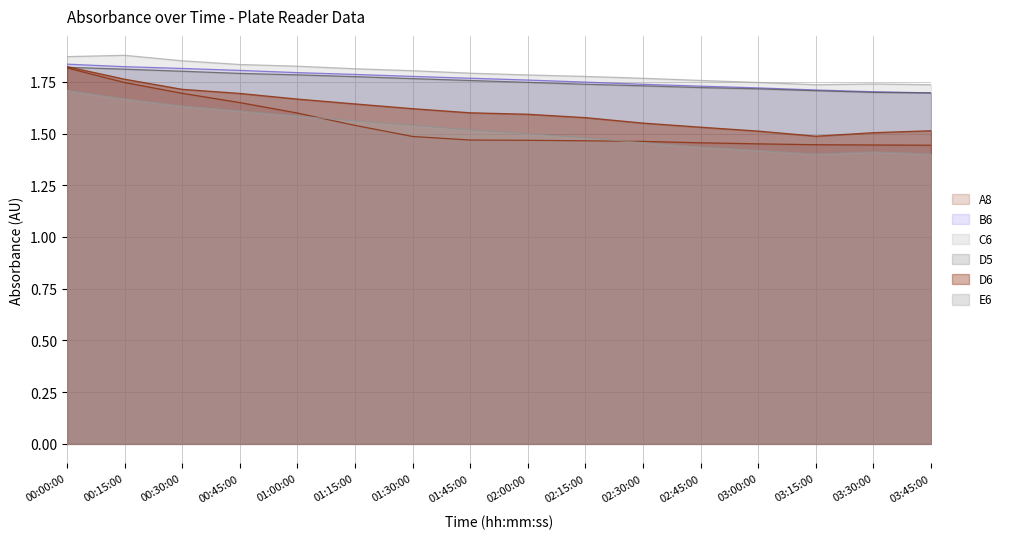

How many lines are shown in the chart?

6